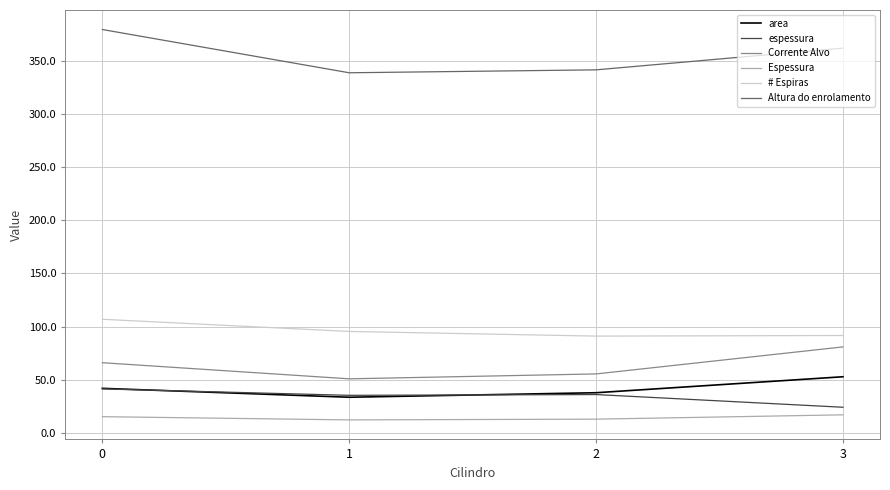

True or false: # Espiras and area cross at least once.

False